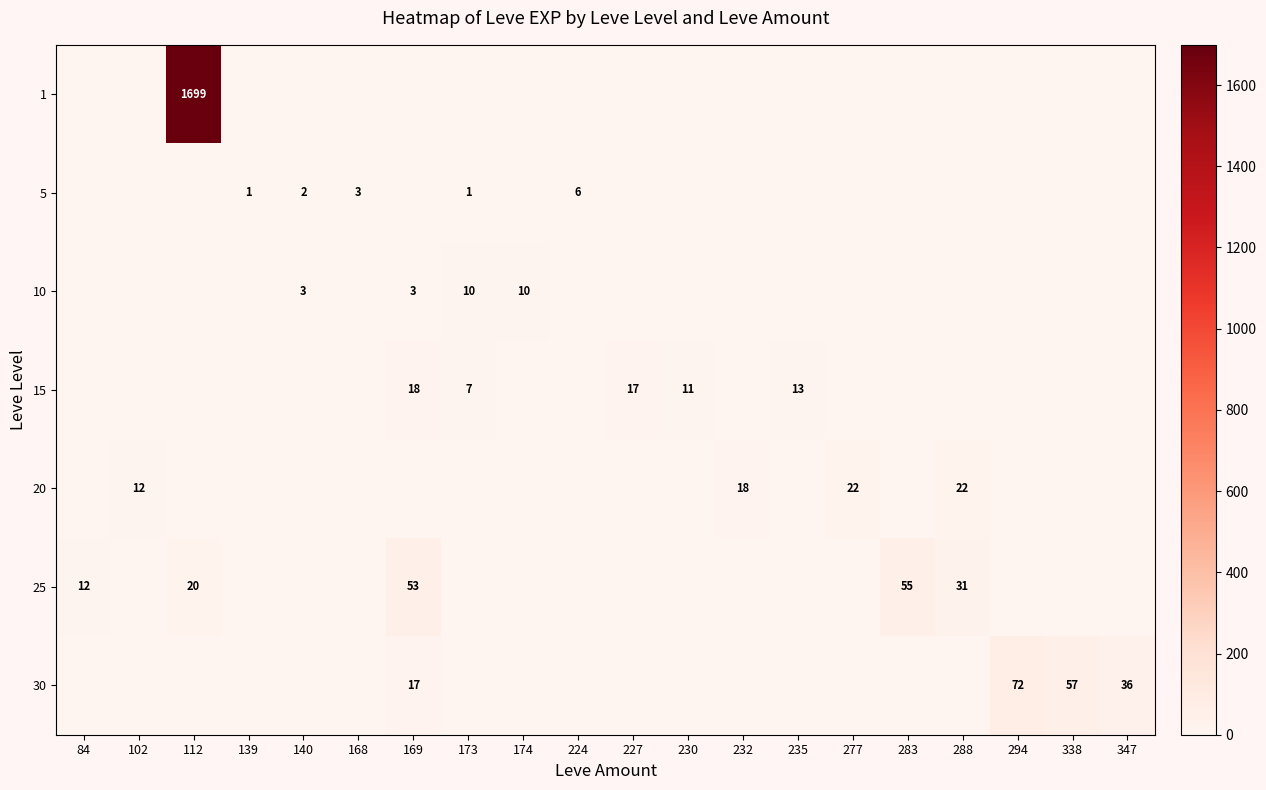

The value of 20 at 140 is 0. True or false?

True